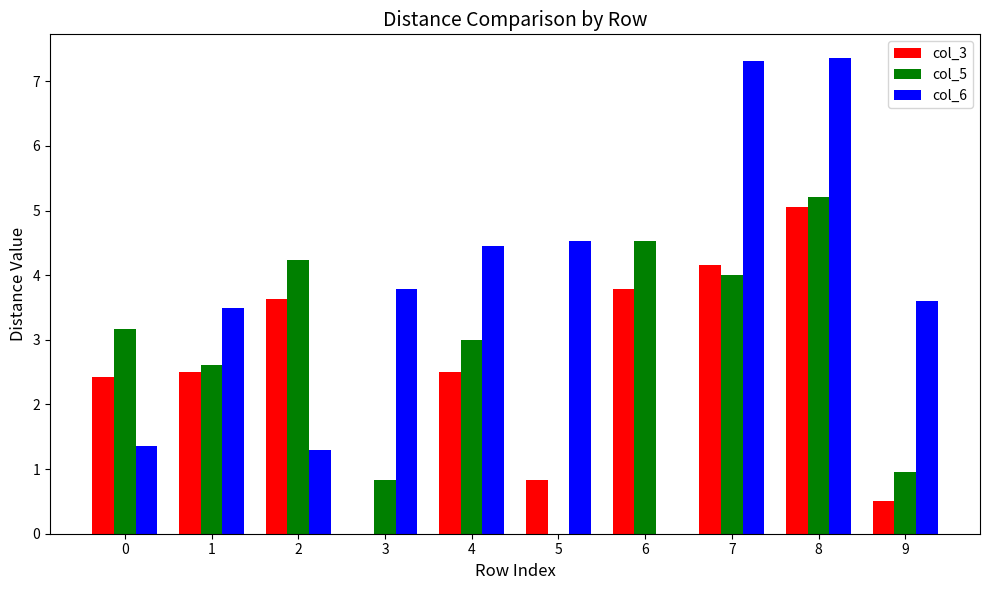

The value of col_6 at 9 is 0.9. True or false?

False